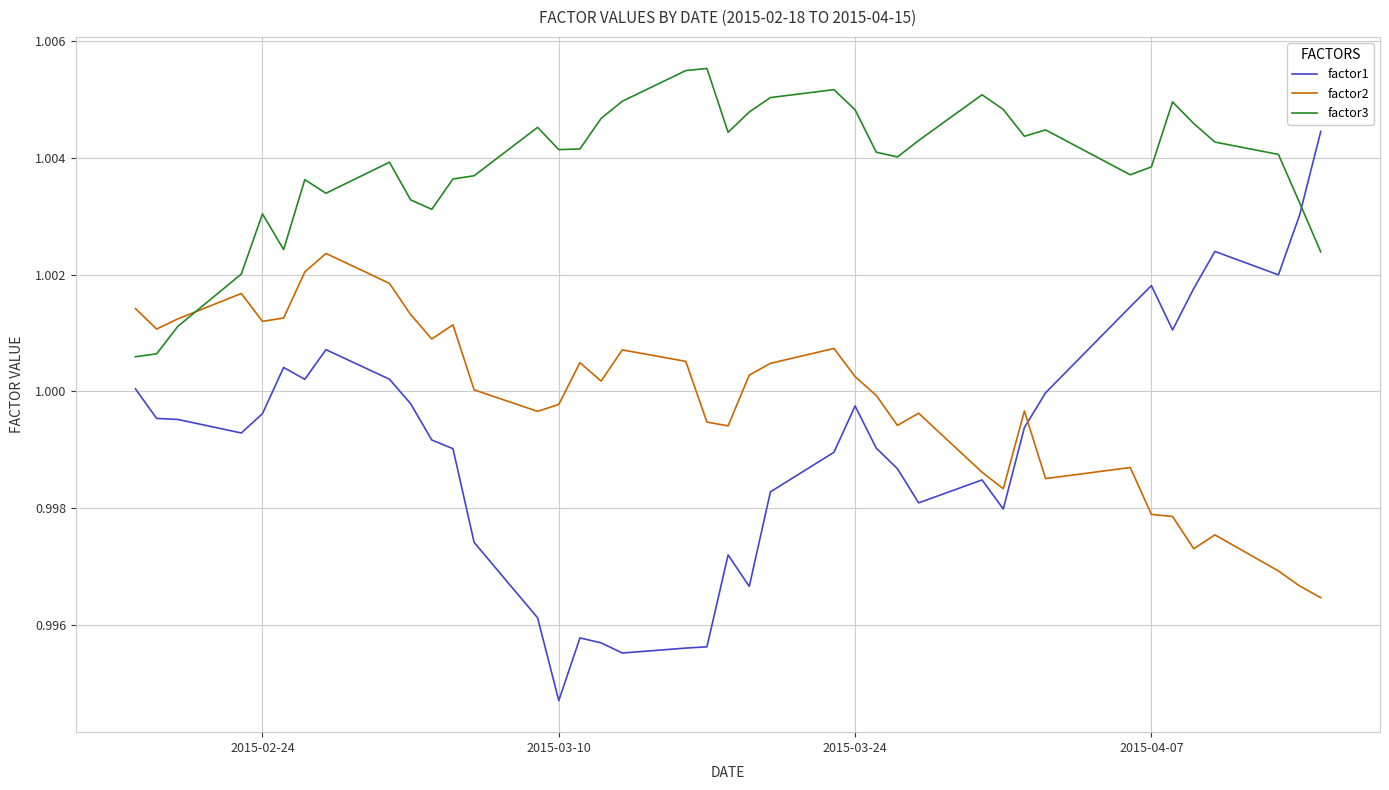

Which series has the largest total across all categories?

factor3